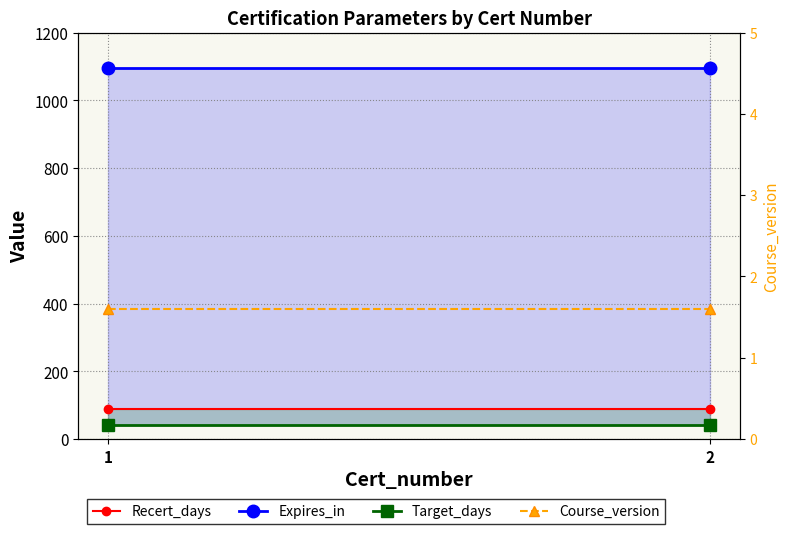

Reading left to right, extract all data points from this chart.

Expires_in: 1095.0	1095.0
Target_days: 42.0	42.0
Recert_days: 90.0	90.0
Course_version: 1.6	1.6